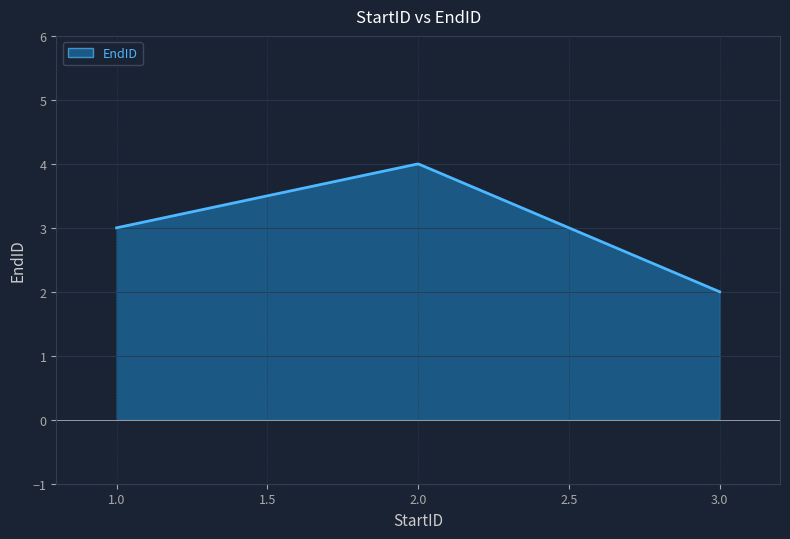

What is the maximum value shown in the chart?

4.0